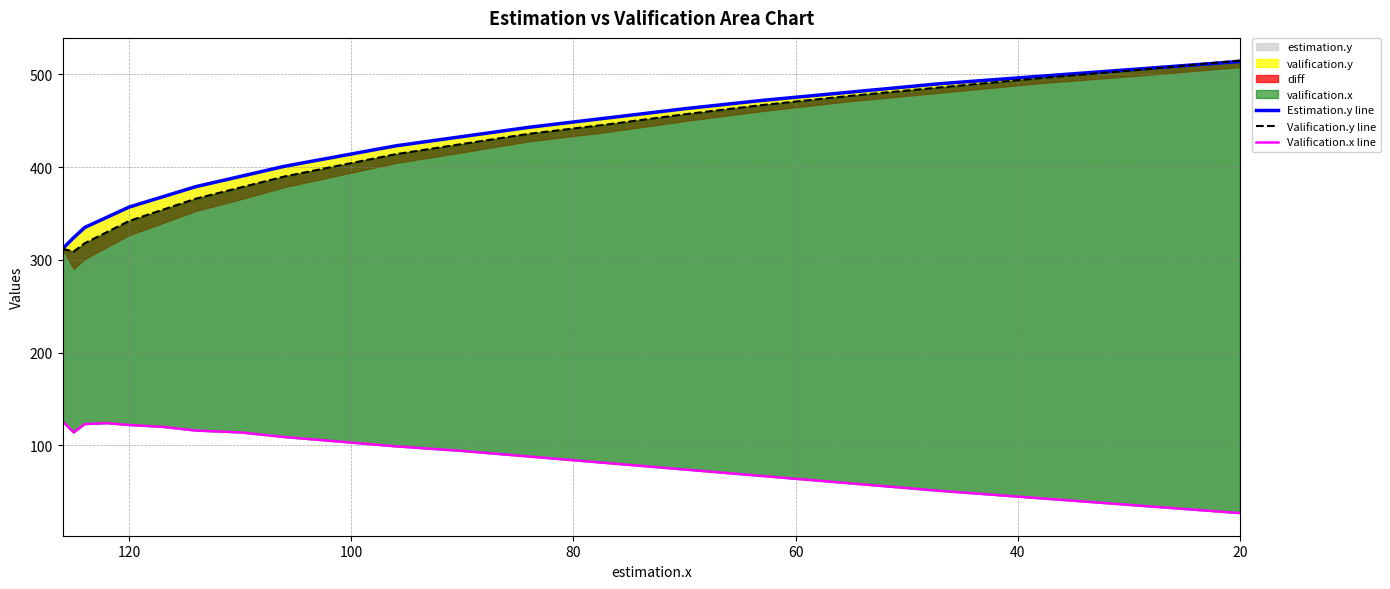

What is the average value of the Valification.x line series?

90